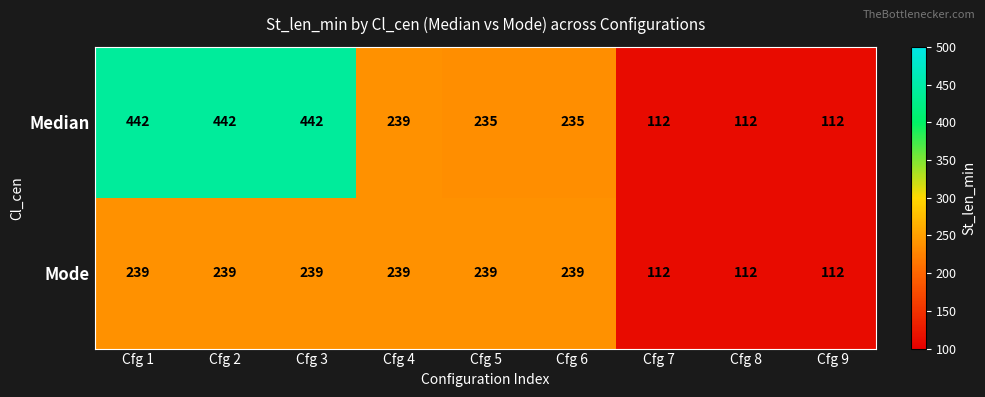

What is the sum of the Median values at Cfg 7 and Cfg 2?

554